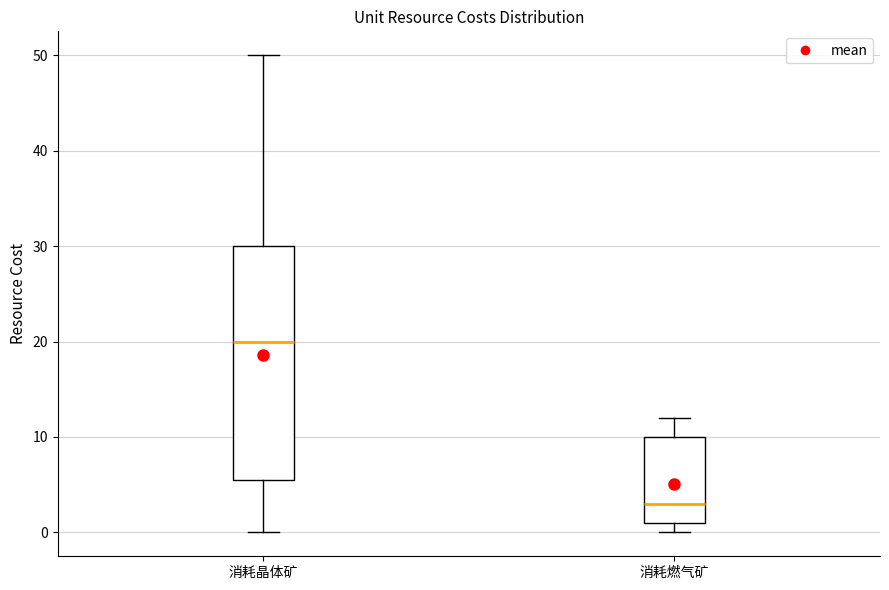

Reading left to right, transcribe this box plot: for each box, give where its median line is, the range the box spans, and where its two whiskers end, as read against the y-axis. The values are not printed on the chart, so give them approximately, as read against the axis.

消耗晶体矿: median 20, box 6 to 30, whiskers 0 to 50
消耗燃气矿: median 3, box 1 to 10, whiskers 0 to 12